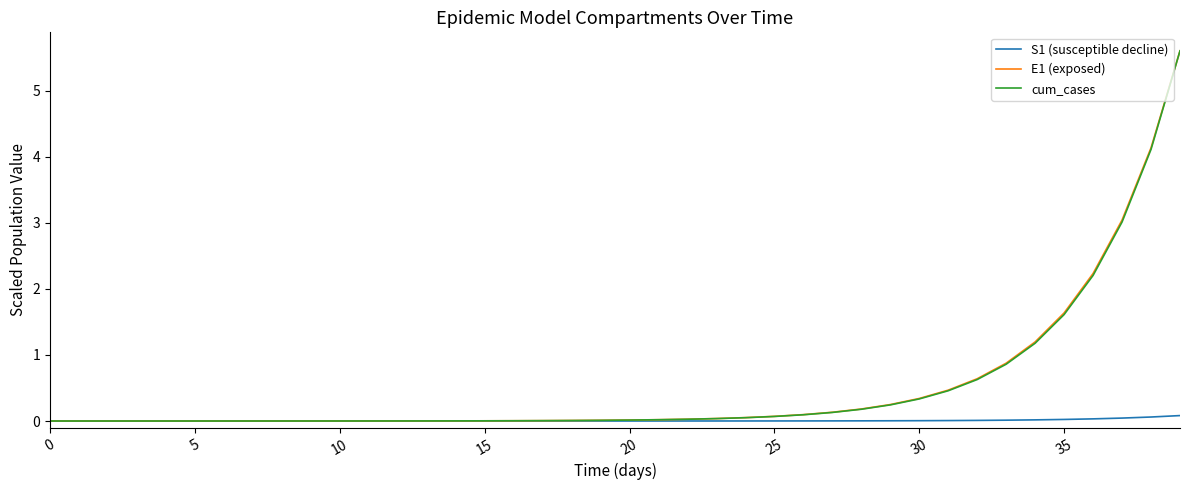

What is the highest value of the cum_cases series?

5.6